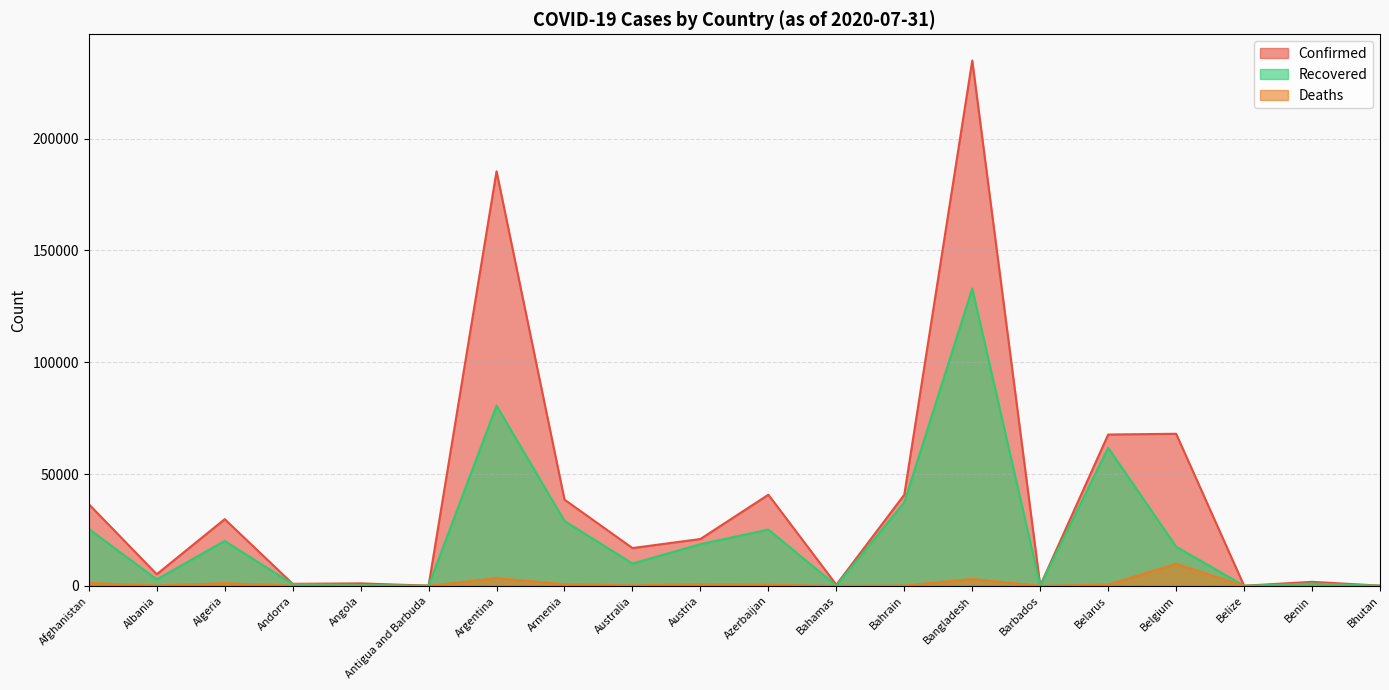

Reading left to right, transcribe all the data shown in this chart.

Confirmed: Afghanistan=36542	Albania=5197	Algeria=29831	Andorra=922	Angola=1109	Antigua and Barbuda=91	Argentina=185373	Armenia=38550	Australia=16906	Austria=20955	Azerbaijan=40755	Bahamas=508	Bahrain=40755	Bangladesh=234889	Barbados=110	Belarus=67665	Belgium=68006	Belize=48	Benin=1805	Bhutan=101
Recovered: Afghanistan=25471	Albania=2883	Algeria=20082	Andorra=806	Angola=395	Antigua and Barbuda=67	Argentina=80596	Armenia=28997	Australia=9982	Austria=18628	Azerbaijan=25168	Bahamas=91	Bahrain=37357	Bangladesh=132960	Barbados=96	Belarus=61765	Belgium=17513	Belize=27	Benin=1036	Bhutan=88
Deaths: Afghanistan=1271	Albania=154	Algeria=1200	Andorra=52	Angola=51	Antigua and Barbuda=3	Argentina=3441	Armenia=738	Australia=197	Austria=718	Azerbaijan=441	Bahamas=14	Bahrain=146	Bangladesh=3083	Barbados=7	Belarus=553	Belgium=9840	Belize=2	Benin=36	Bhutan=0